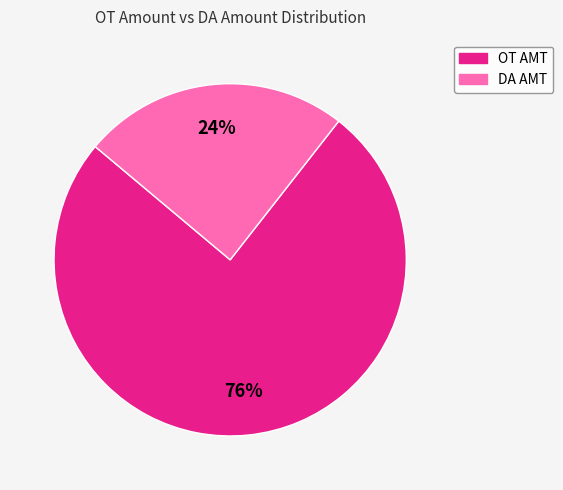

Is DA AMT the majority of the pie?

No